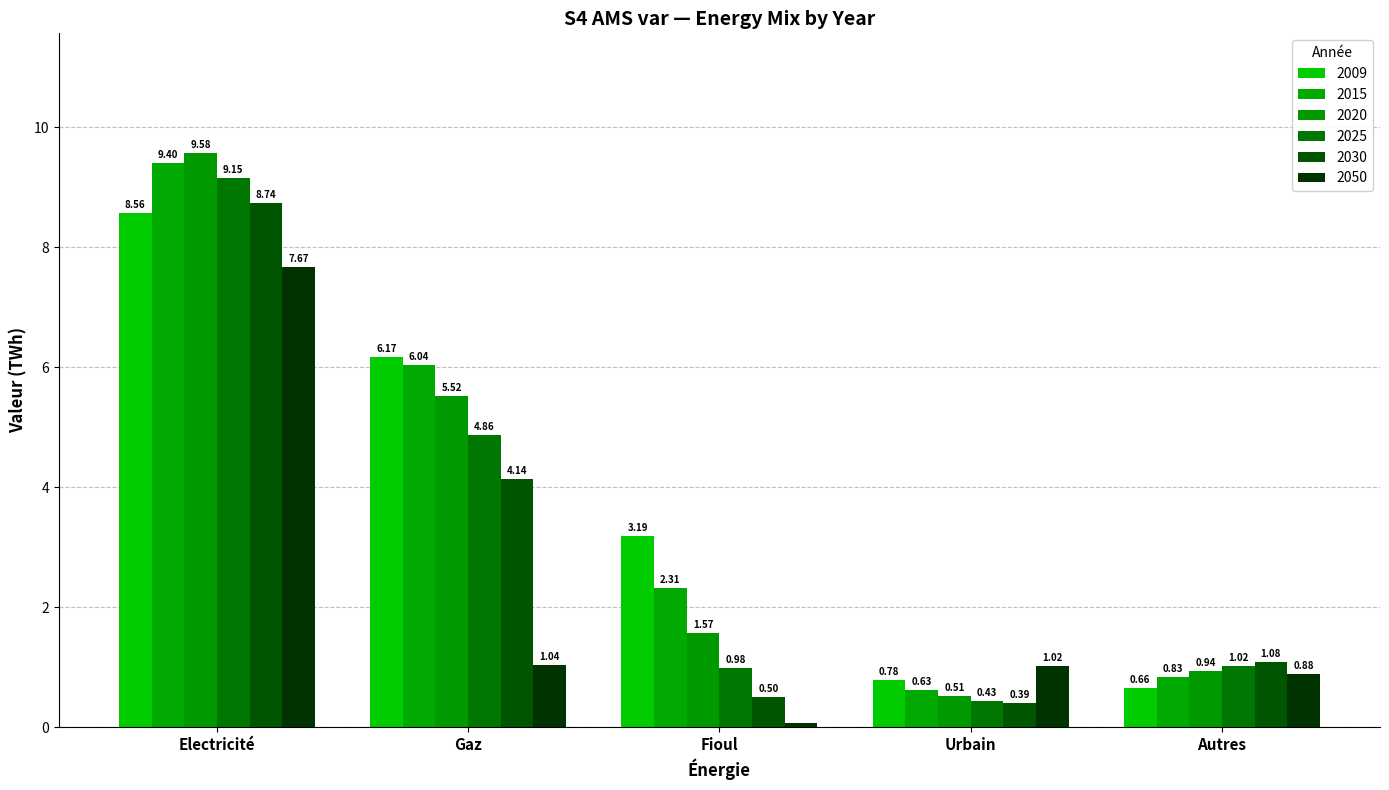

Which has a higher value, Electricité or Urbain?

Electricité